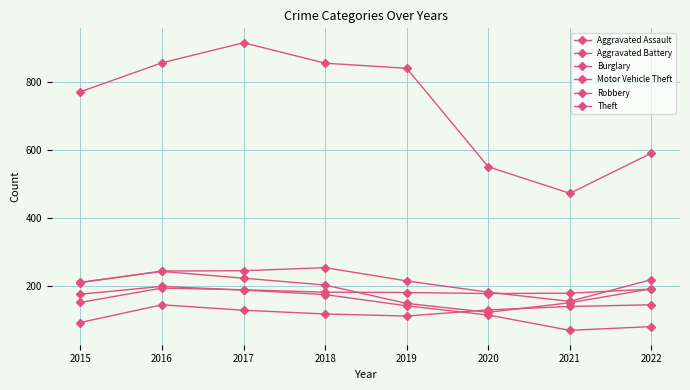

How many lines are shown in the chart?

6